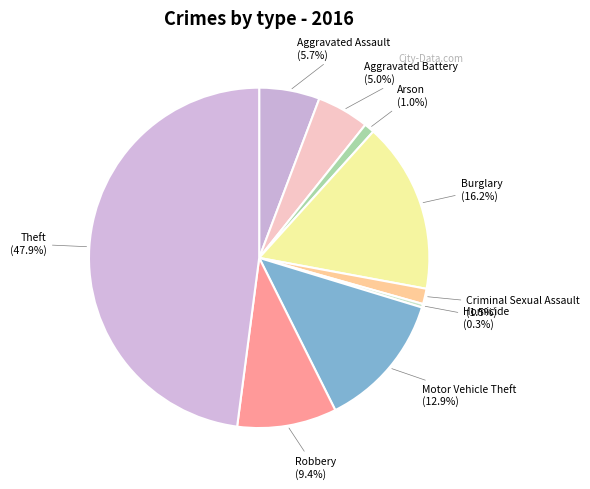

Which slice is the smallest?

Homicide